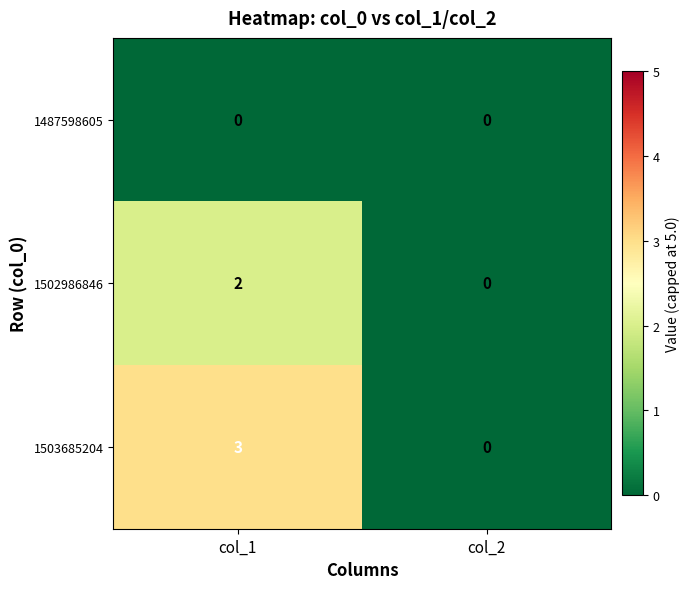

True or false: 1487598605 has a value of 0 at col_1.

True